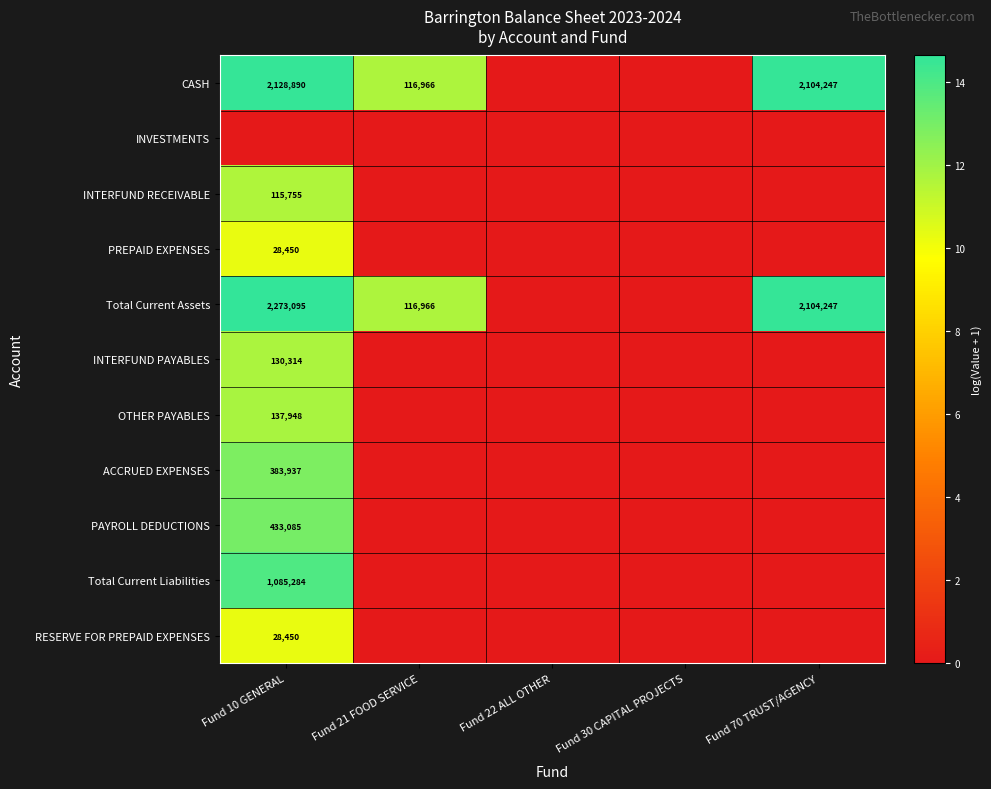

Is it true that Total Current Assets equals 116966 at Fund 21 FOOD SERVICE?

True